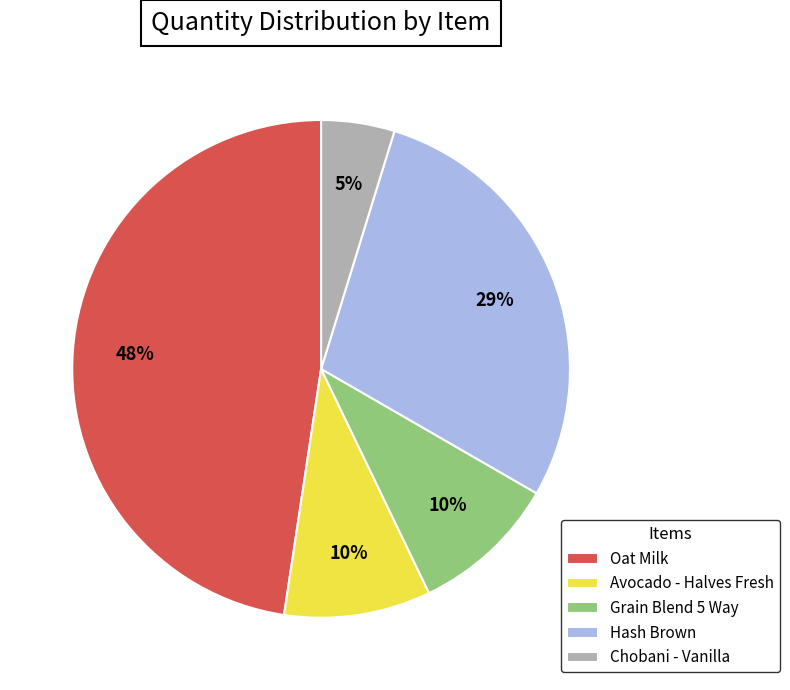

To the nearest percent, what is the difference between the Chobani - Vanilla and Grain Blend 5 Way slice percentages?

5%